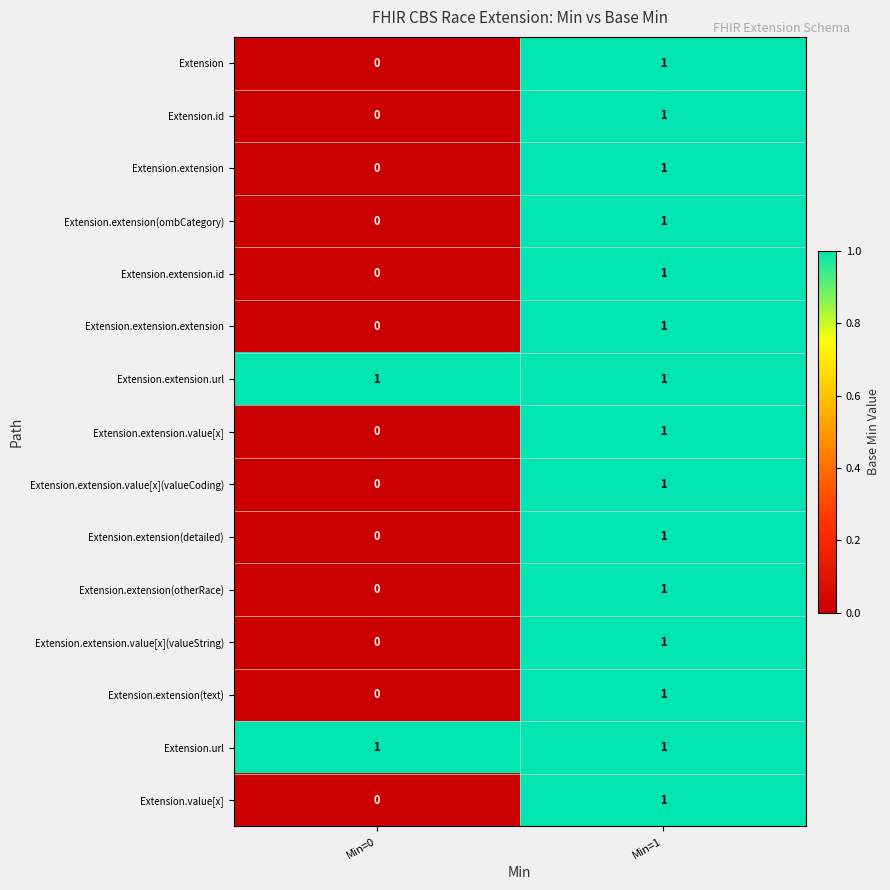

List the labels in order of Extension value, smallest first.

Min=0, Min=1